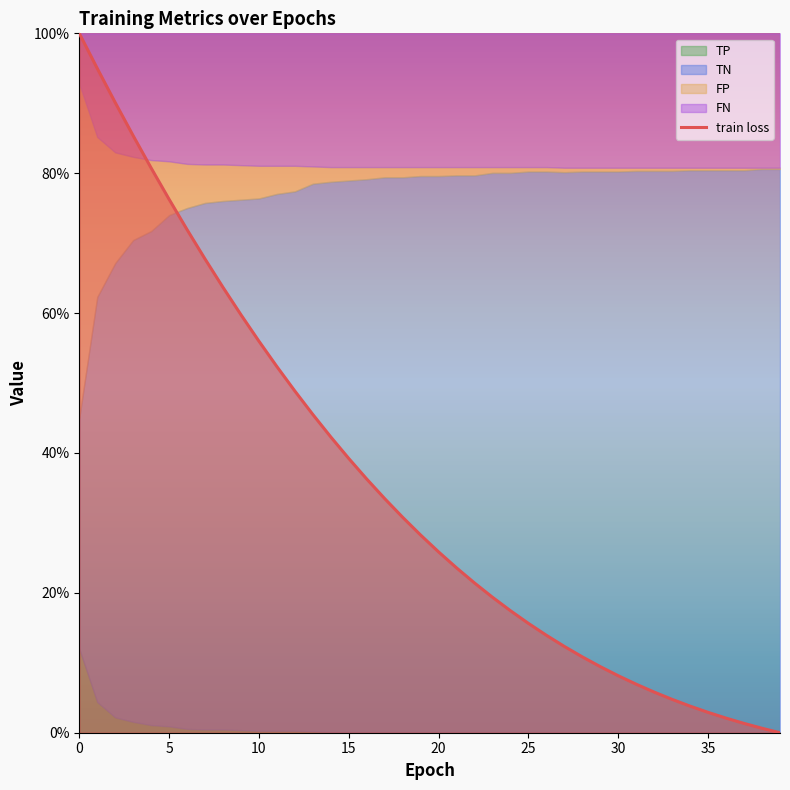

How many values are below 28?

20